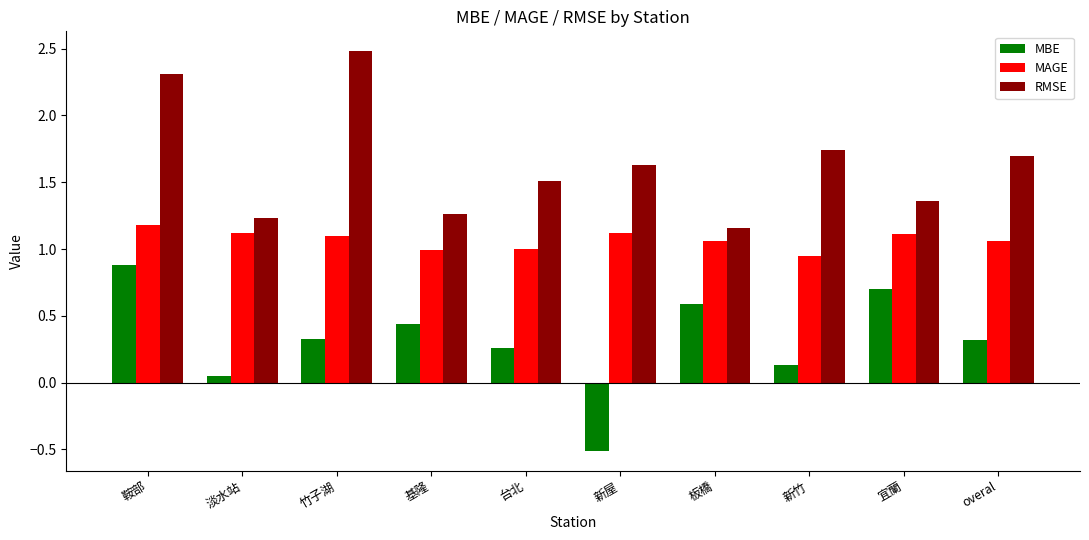

At 基隆, list the series in order from smallest to largest.

MBE, MAGE, RMSE